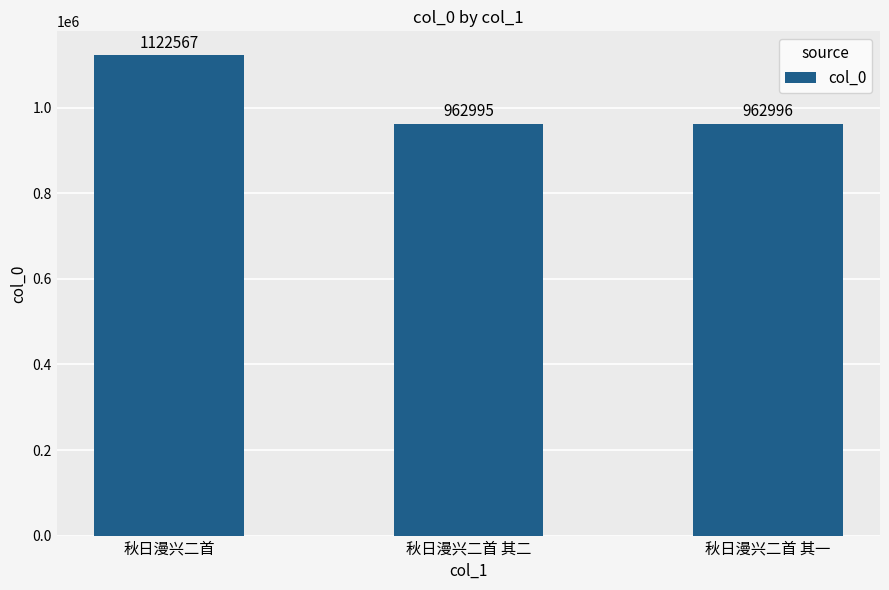

The chart shows a value of 962995 at 秋日漫兴二首 其二. True or false?

True